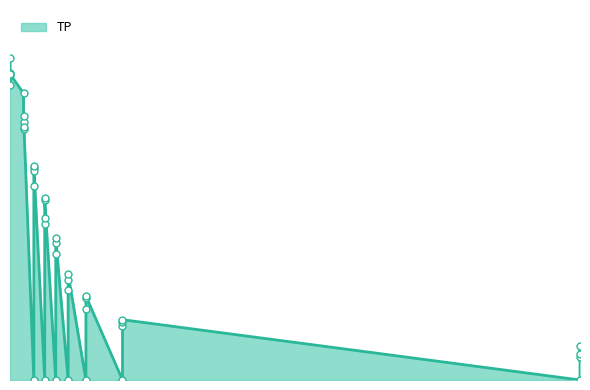

What is the ratio of the value at 0 to the value at 19?

1.2